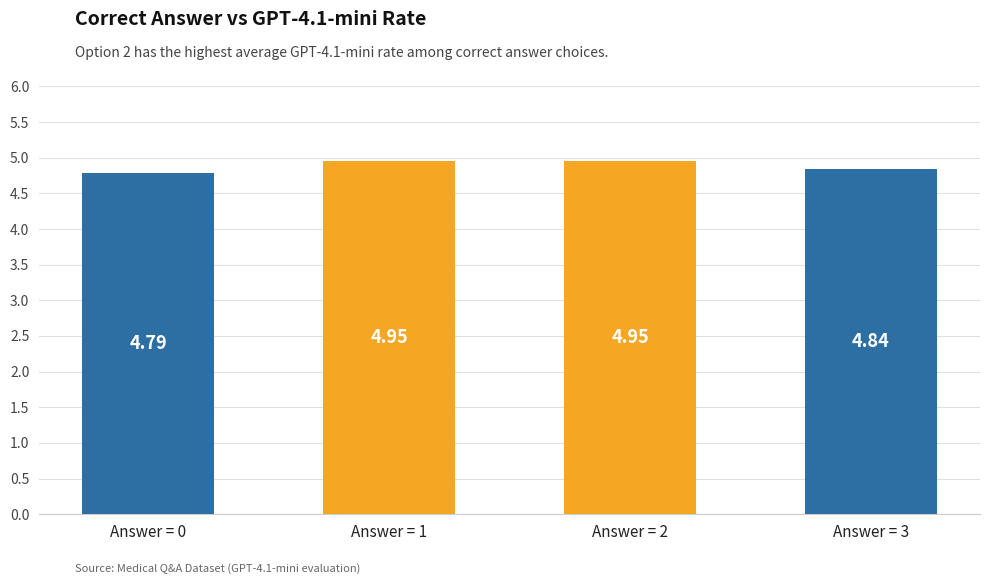

Between Answer = 1 and Answer = 0, which is larger?

Answer = 1